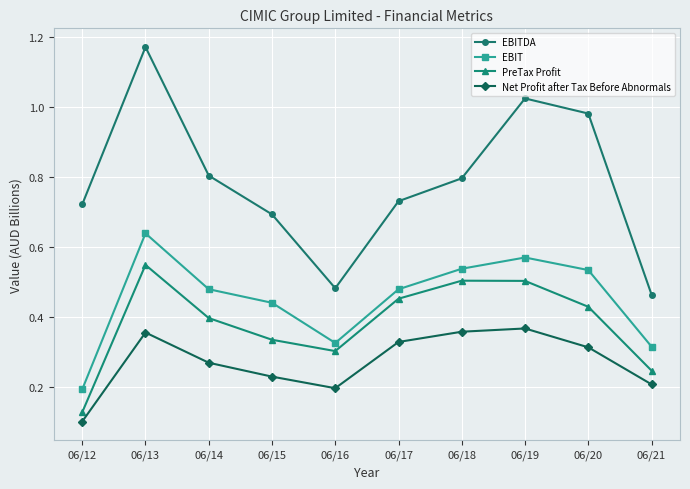

Between 06/17 and 06/19, which series saw the biggest shift?

EBITDA